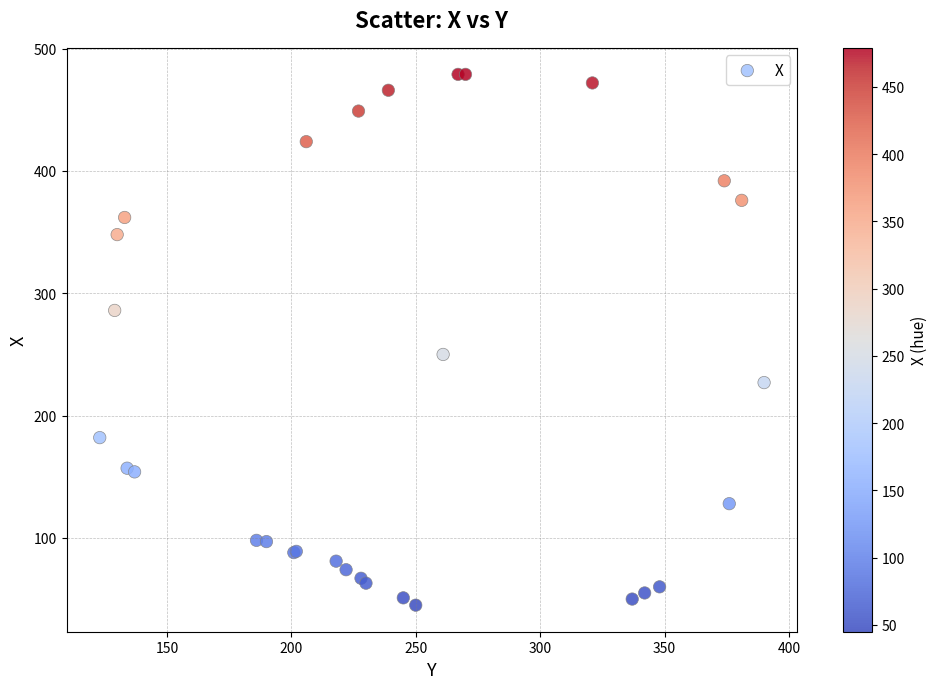

What Y value in the scatter plot is closest to 262?

250